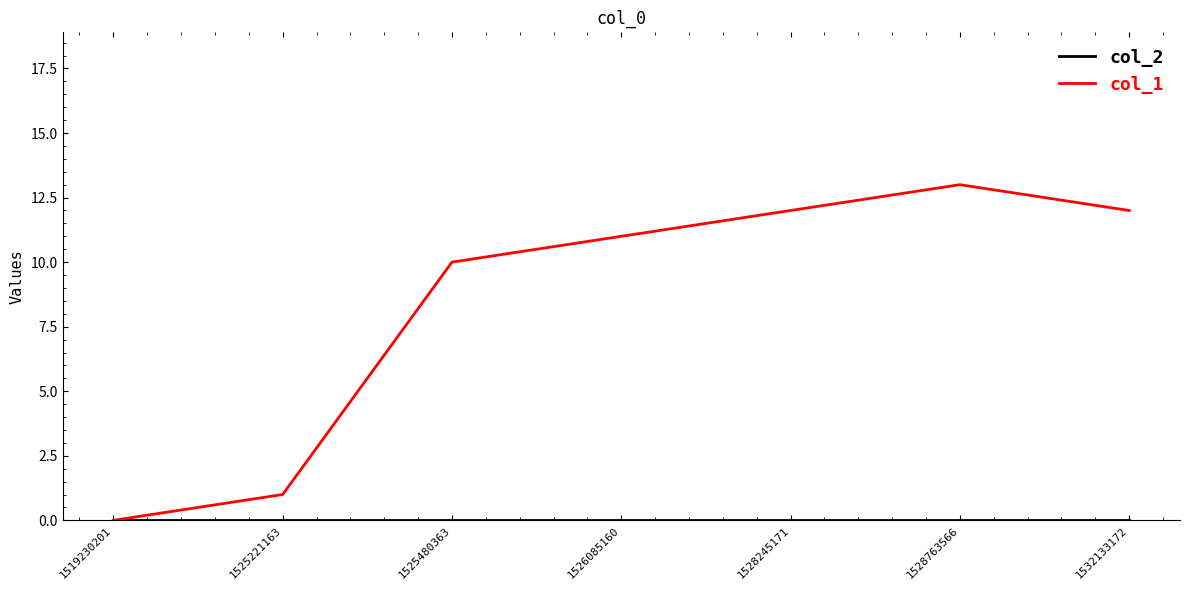

At which category is the sum across all series the highest?

1528763566